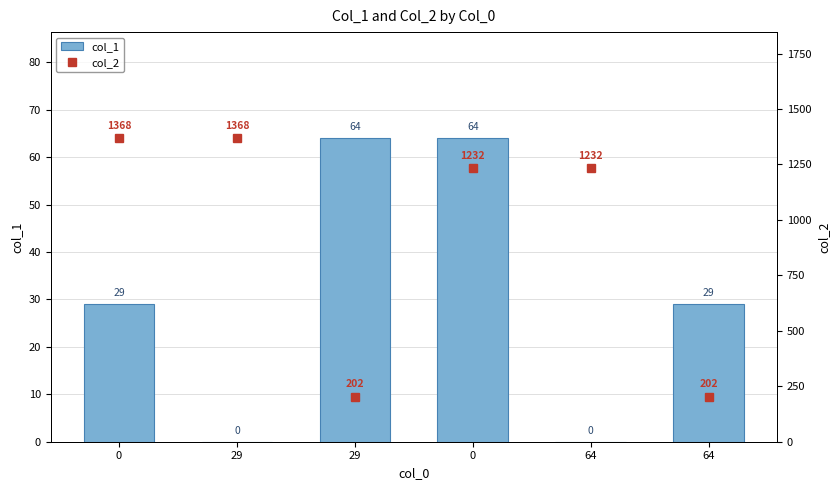

Count the number of data series in this chart.

2